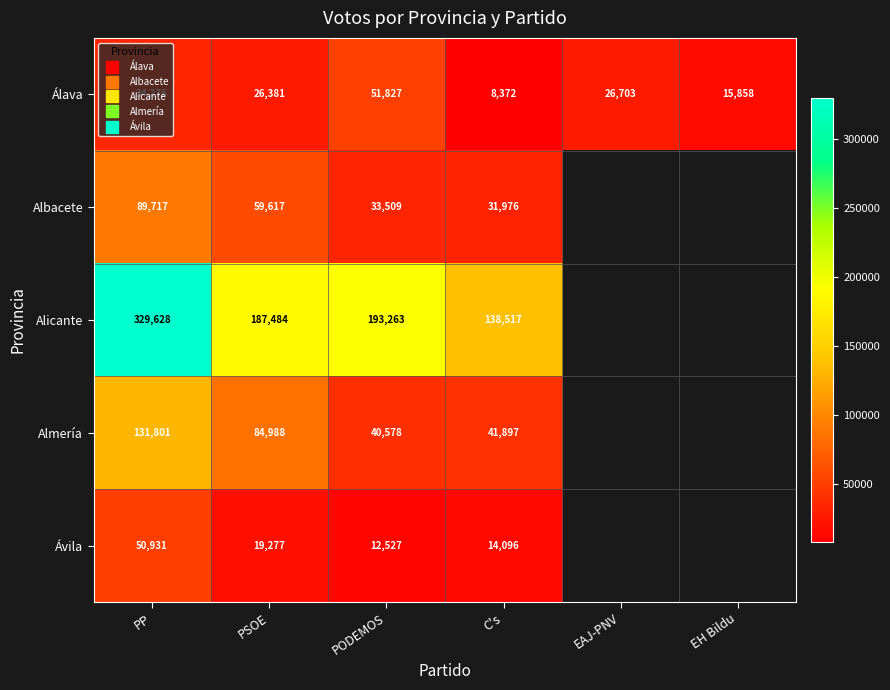

List the series in order of their peak value, highest first.

Alicante, Almería, Albacete, Álava, Ávila